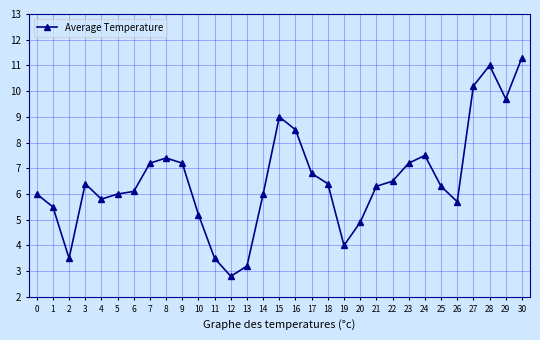

How many interior local valleys (lower than both neighbors) does the data have?

6